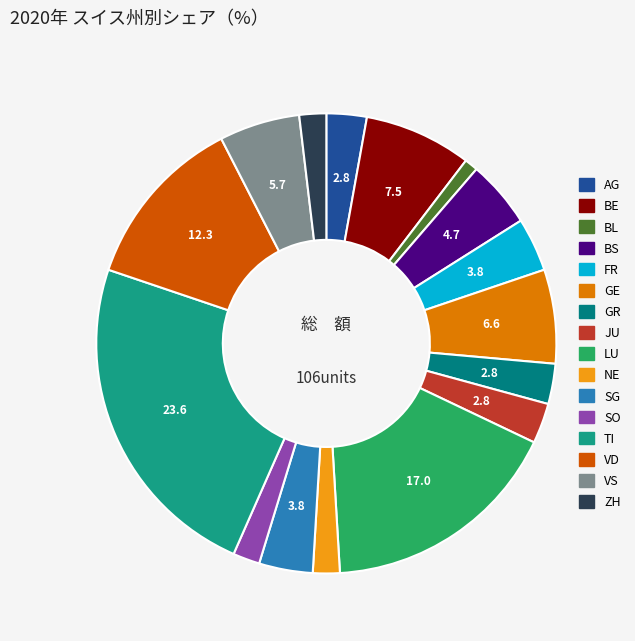

Rank the categories by value from highest to lowest.

TI, LU, VD, BE, GE, VS, BS, FR, SG, AG, GR, JU, NE, SO, ZH, BL